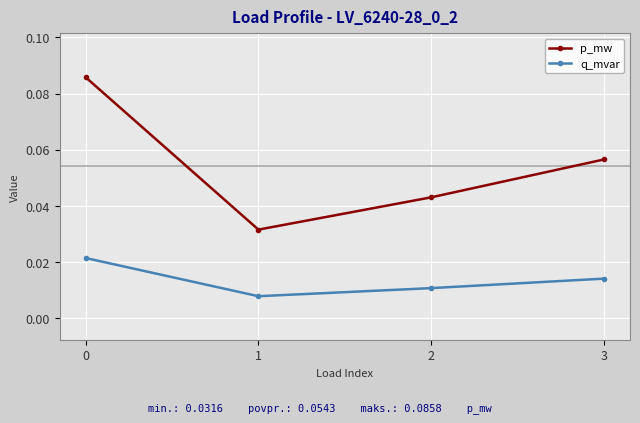

Is the value of q_mvar at 0 greater than the value of p_mw at 3?

No